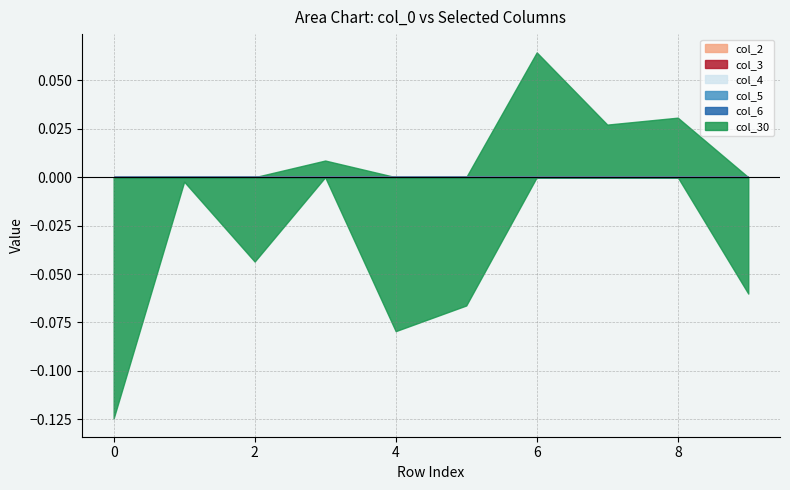

What is the greatest value displayed?

0.1